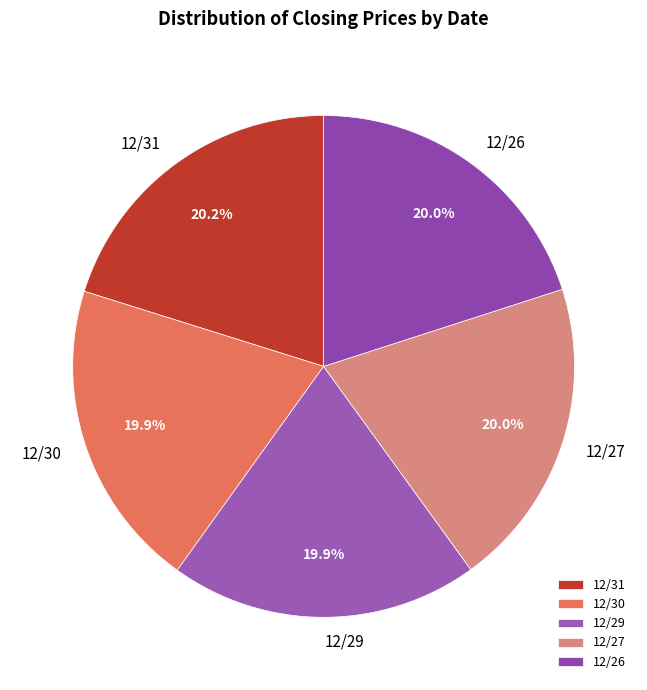

How many slices are in this pie chart?

5